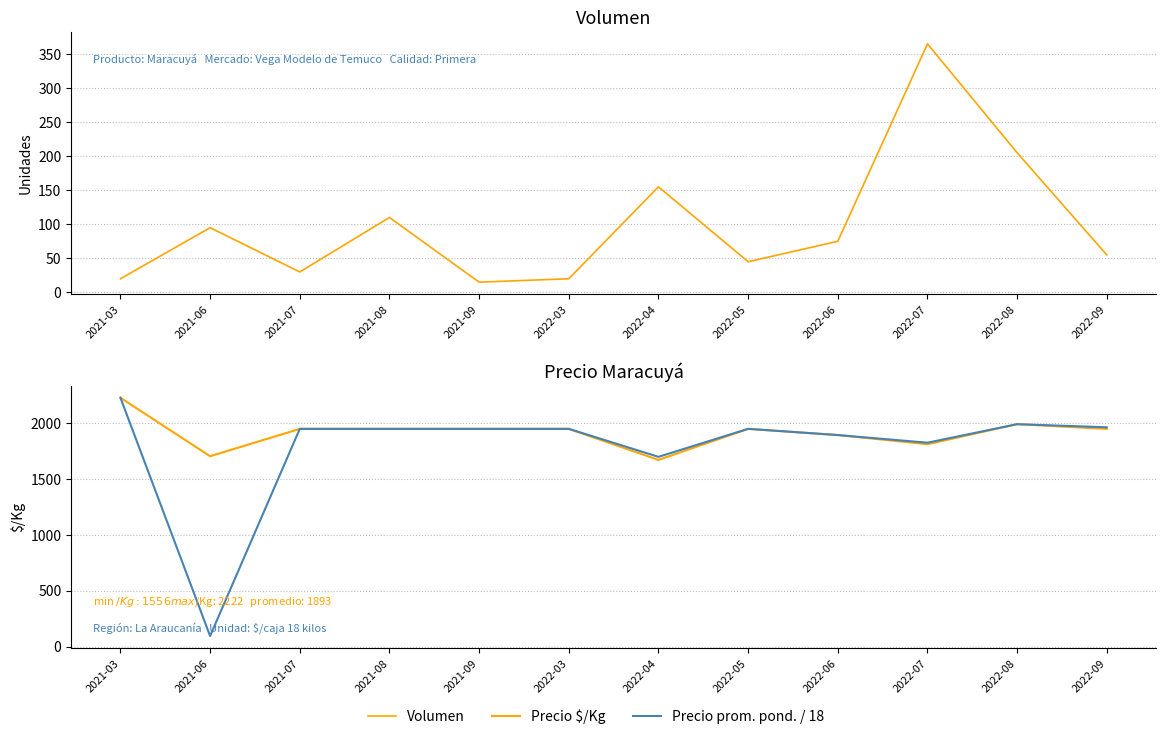

Is the value of Volumen at 2021-08 greater than the value of Precio $/Kg at 2022-04?

No